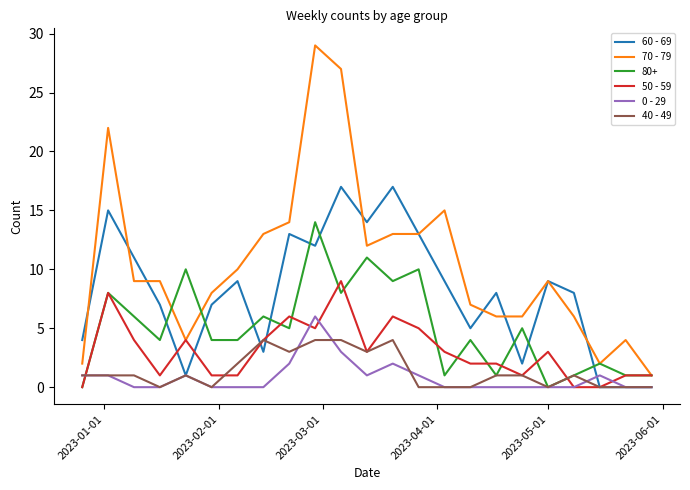

Is this an area chart (filled region under the line)?

No